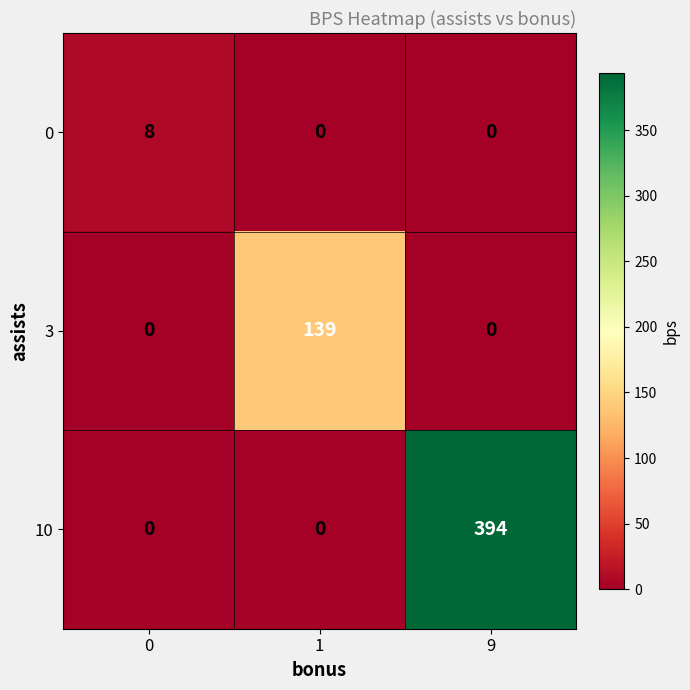

Which series has the largest range (max minus min)?

10